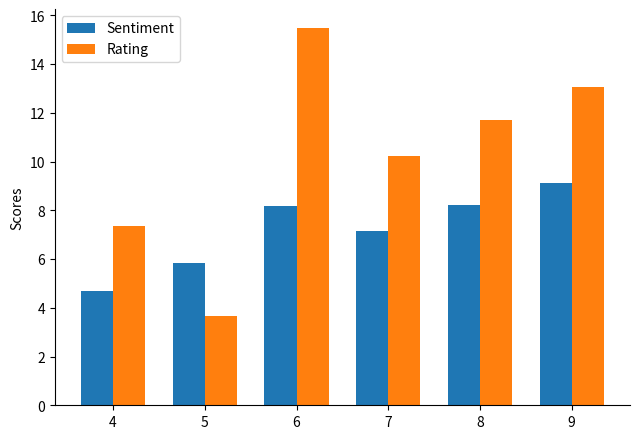

What is the difference between the Rating values at 7 and 5?

6.6